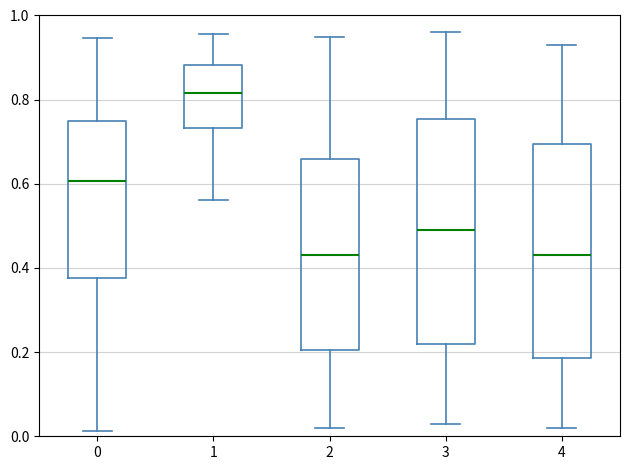

Which box has the highest median line?

1